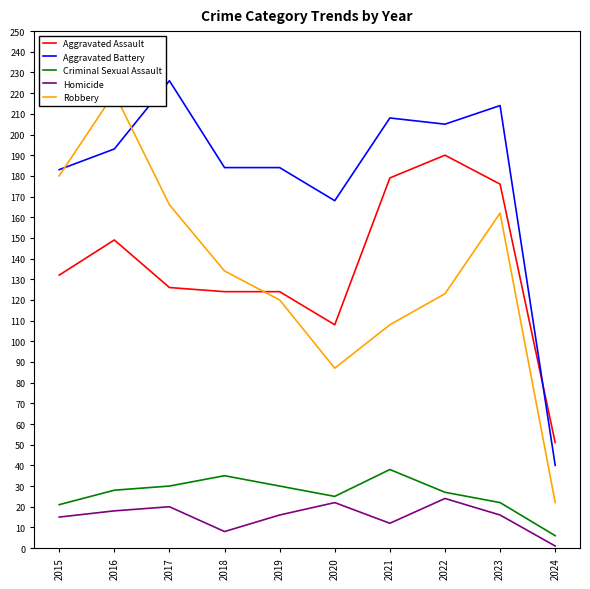

What is the sum of the Aggravated Assault values at 2021 and 2016?

328